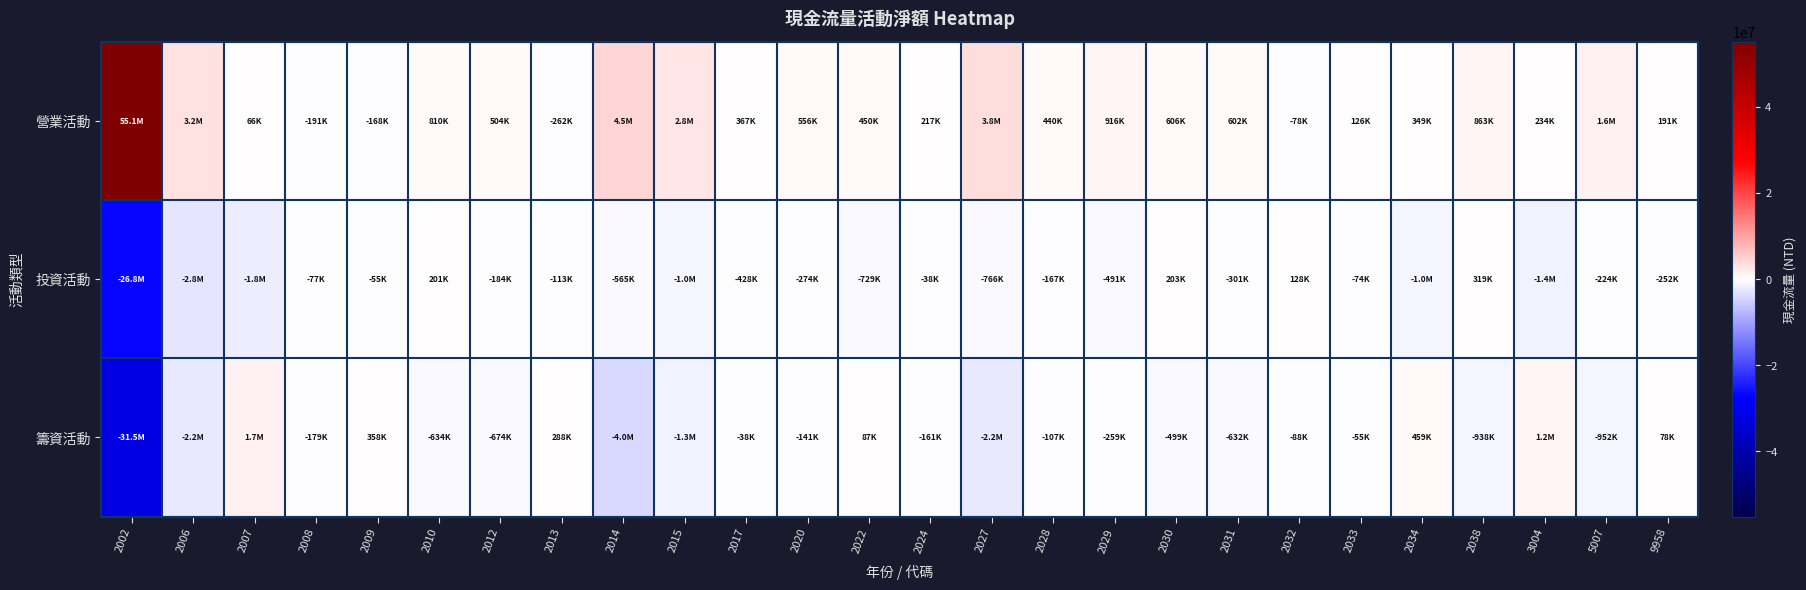

Reading left to right, transcribe all the data shown in this chart.

營業活動: 2002=55149463	2006=3179718	2007=66170	2008=-190561	2009=-167980	2010=810071	2012=504026	2013=-262052	2014=4539807	2015=2780578	2017=366534	2020=555668	2022=449897	2024=217462	2027=3796573	2028=440399	2029=915977	2030=605718	2031=601656	2032=-78344	2033=125883	2034=348828	2038=863471	3004=234275	5007=1619618	9958=190858
投資活動: 2002=-26818963	2006=-2778497	2007=-1773785	2008=-76767	2009=-54515	2010=201237	2012=-183781	2013=-112989	2014=-565469	2015=-1005427	2017=-427563	2020=-274075	2022=-728599	2024=-37959	2027=-766003	2028=-166737	2029=-490641	2030=202791	2031=-301114	2032=127984	2033=-74091	2034=-1017426	2038=318787	3004=-1435518	5007=-223831	9958=-252152
籌資活動: 2002=-31491904	2006=-2214422	2007=1693864	2008=-179376	2009=358033	2010=-634263	2012=-673533	2013=287952	2014=-3996456	2015=-1313558	2017=-38072	2020=-140722	2022=86833	2024=-160547	2027=-2199385	2028=-107334	2029=-258545	2030=-498832	2031=-631678	2032=-88101	2033=-54709	2034=458659	2038=-938490	3004=1221314	5007=-951615	9958=77580